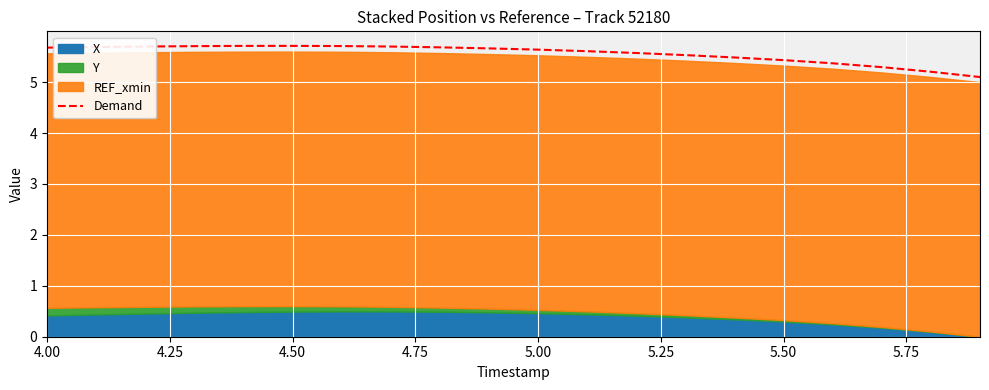

Is it true that Demand equals 10.2 at 4.50?

False